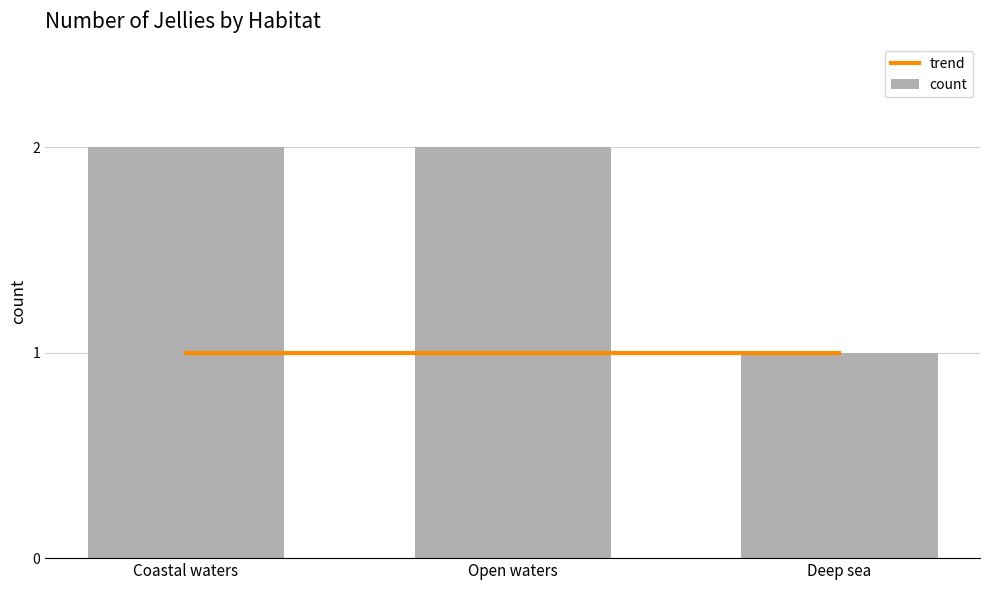

What is the sum of all count values?

5